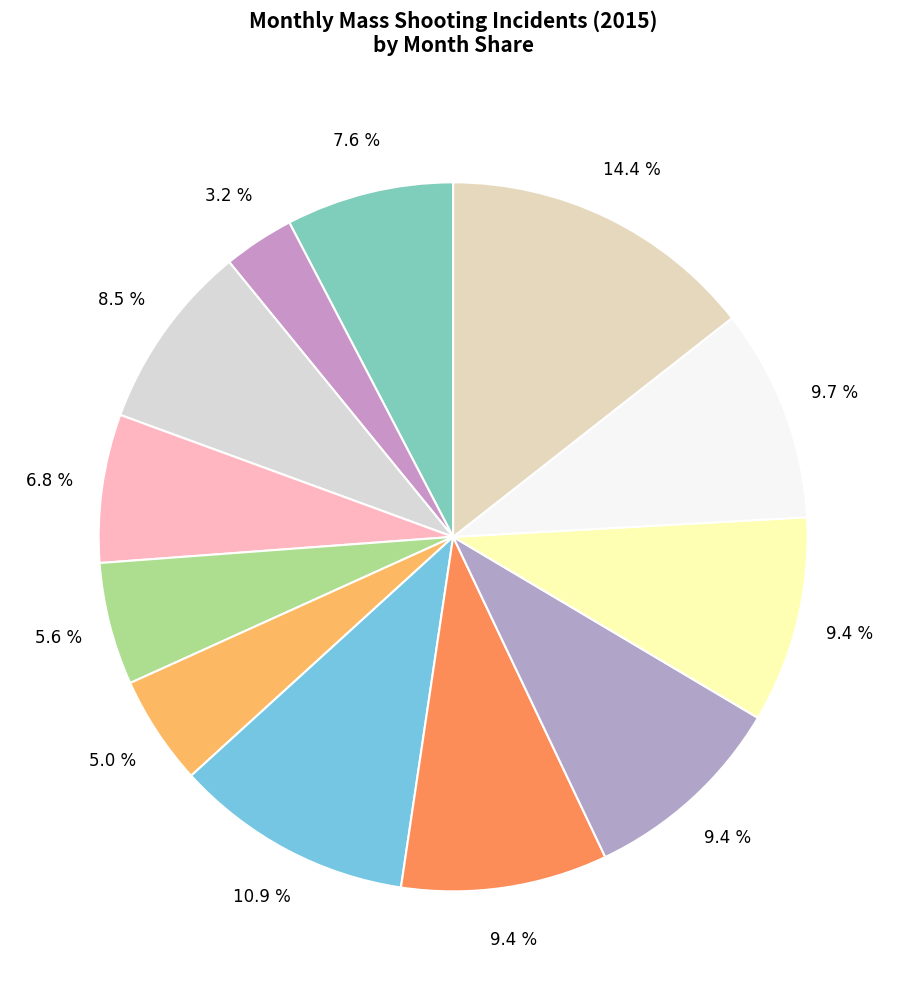

To the nearest percent, what is the difference between the largest and smallest slice percentages?

11%